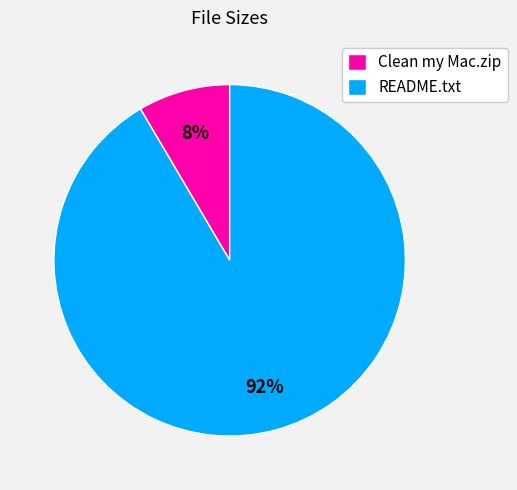

How many segments does this pie chart have?

2